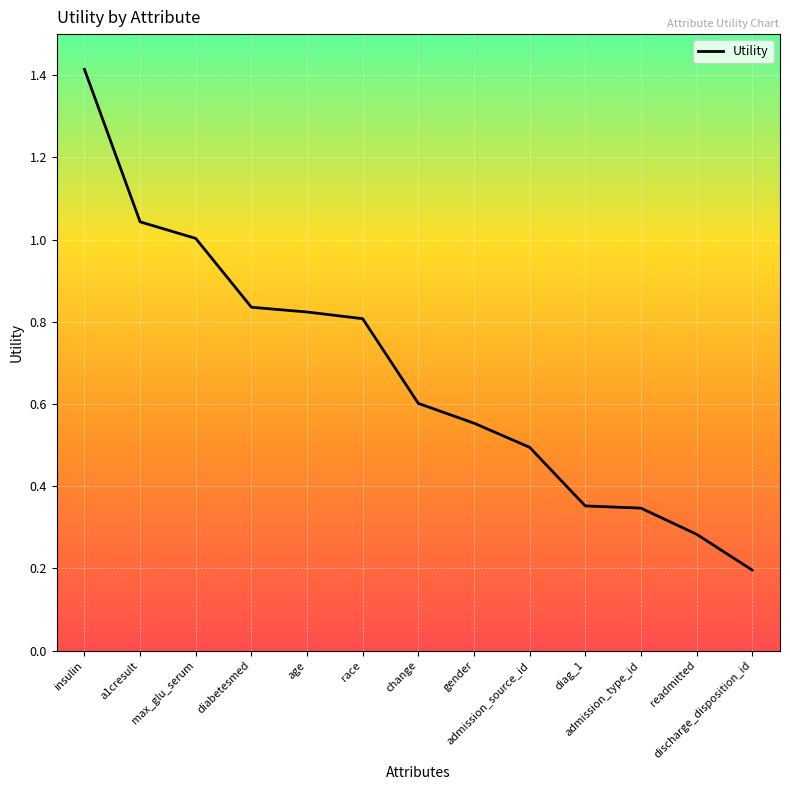

What position from the right is admission_source_id?

5